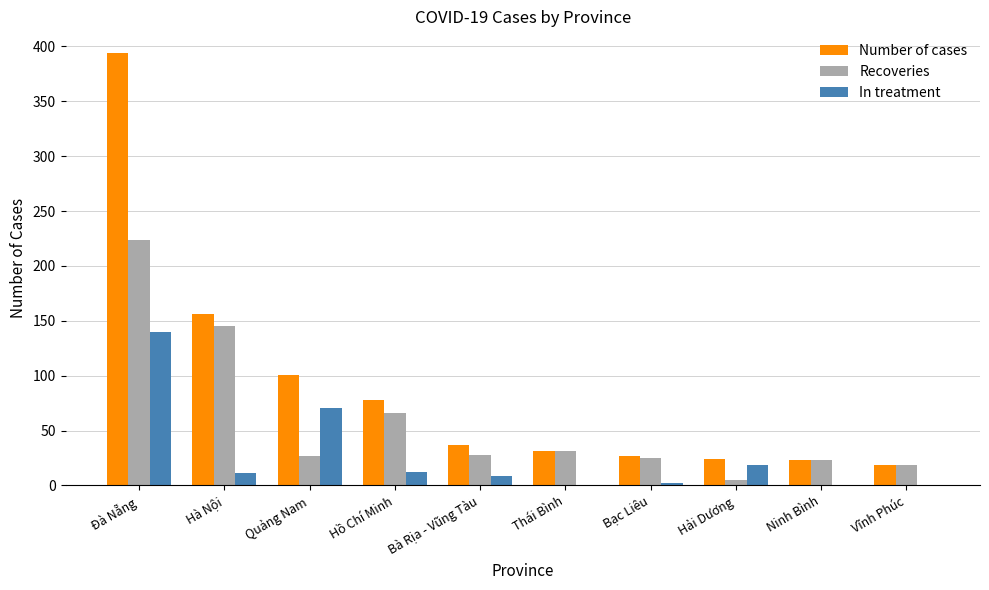

How many groups of bars are there?

10